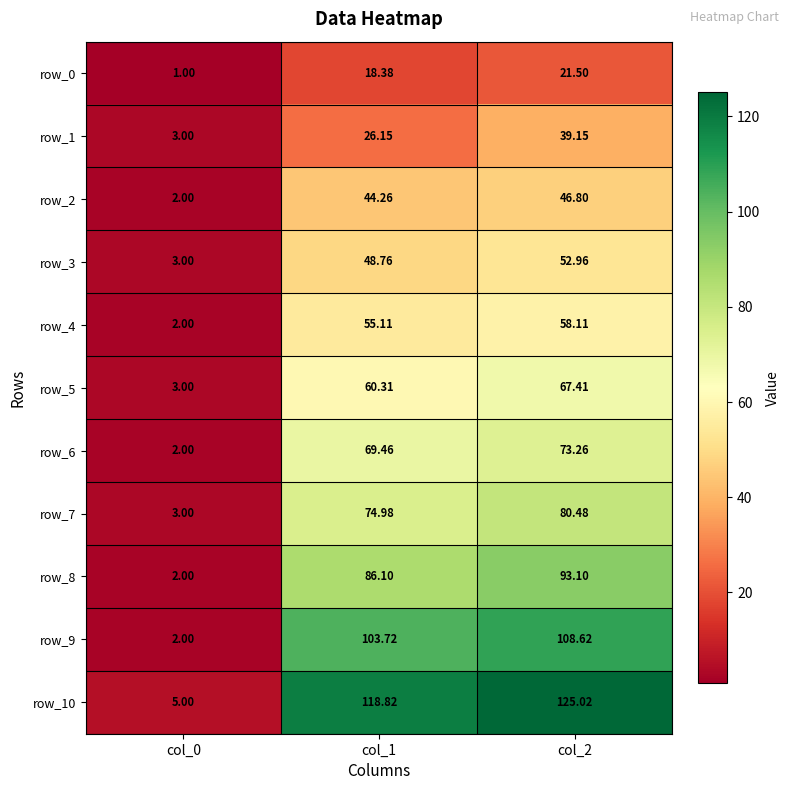

What is the difference between the highest and lowest values at col_0?

4.0